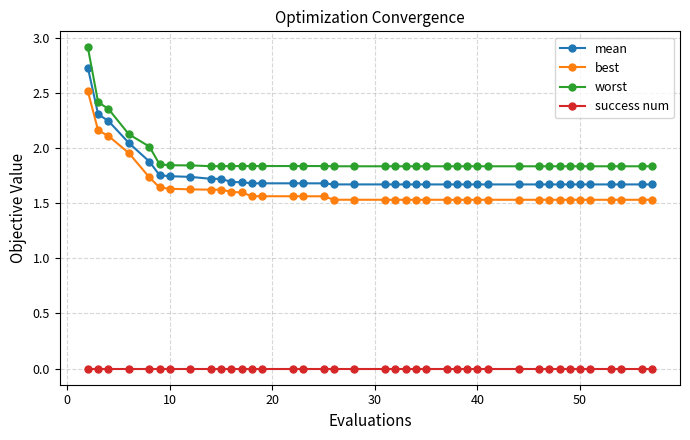

What is the sum of all worst values?

76.1